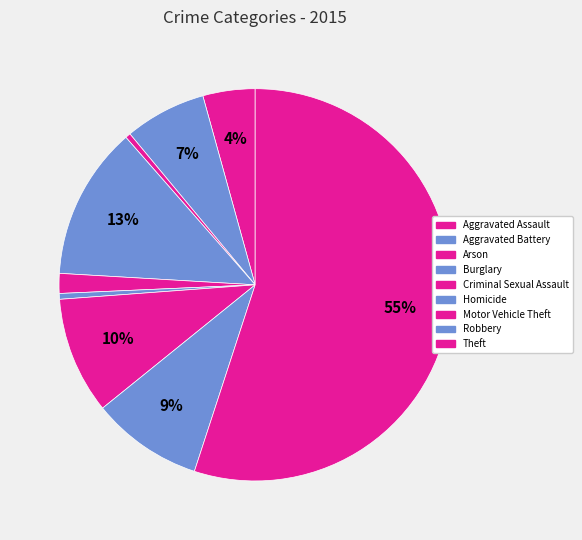

What is the change in value from Aggravated Assault to Burglary?

+8527